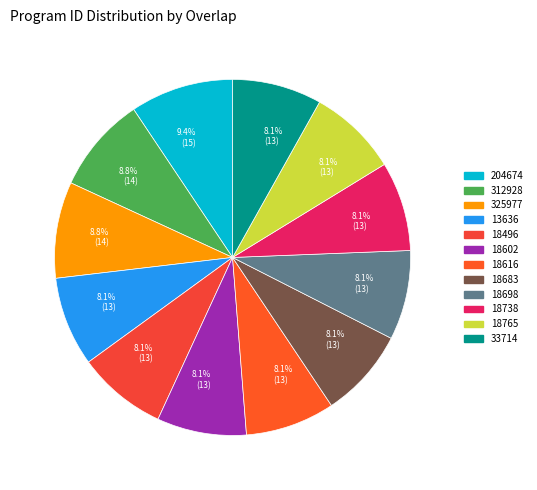

How many segments does this pie chart have?

12